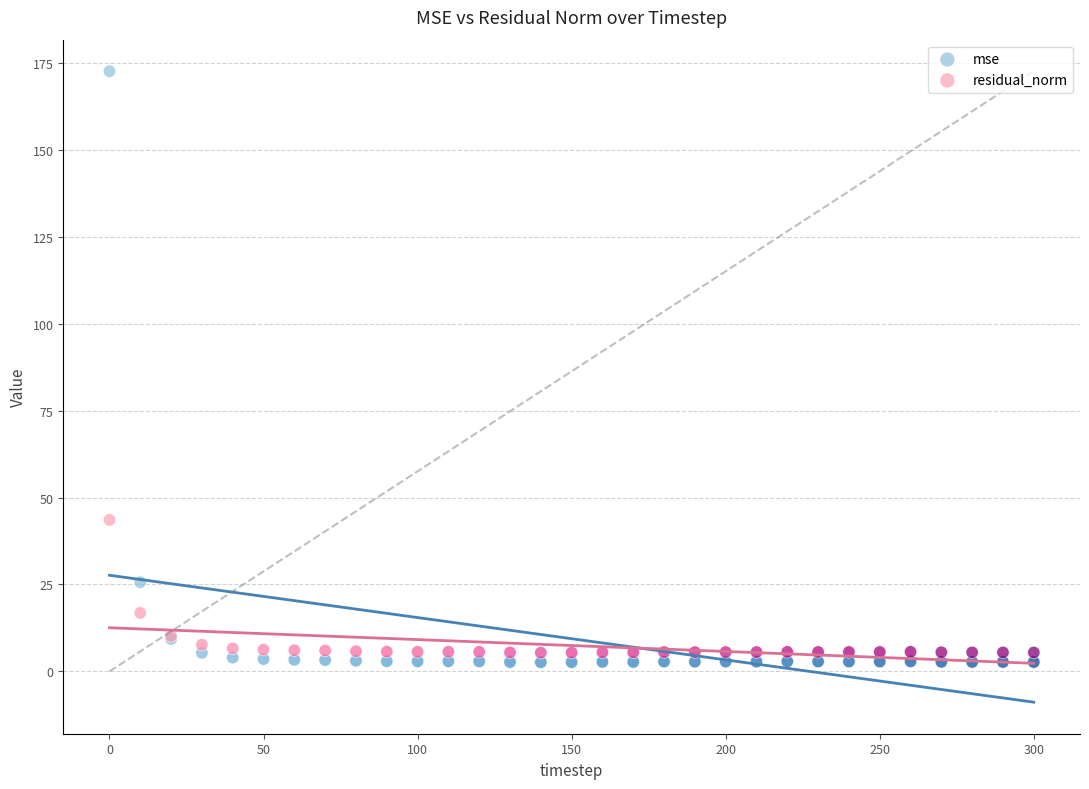

What is the X range (max minus min) for the scatter plot?

300.0